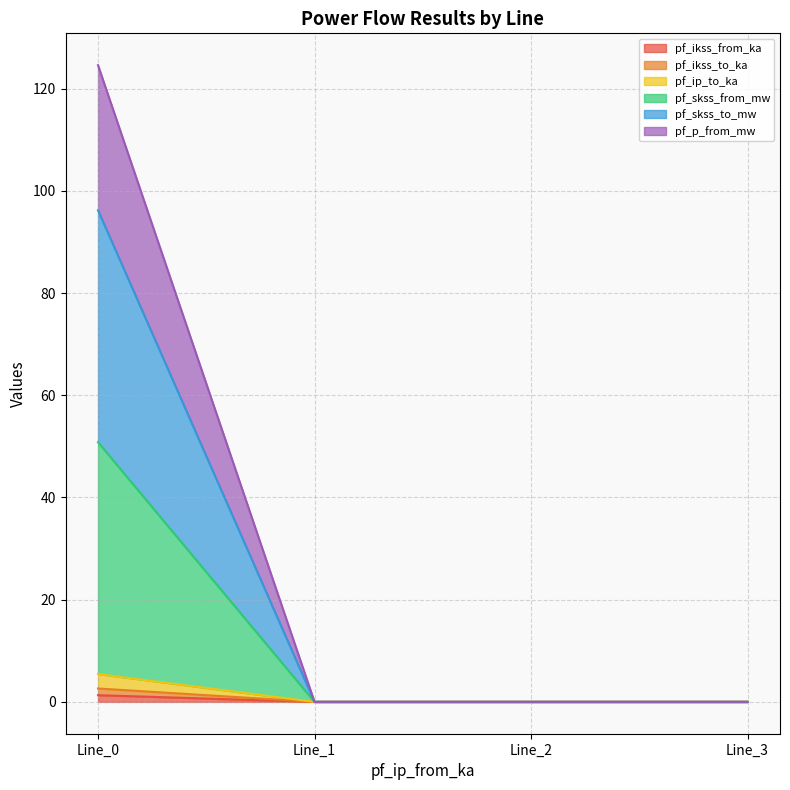

List the labels in order of pf_skss_from_mw value, largest first.

Line_0, Line_1, Line_2, Line_3